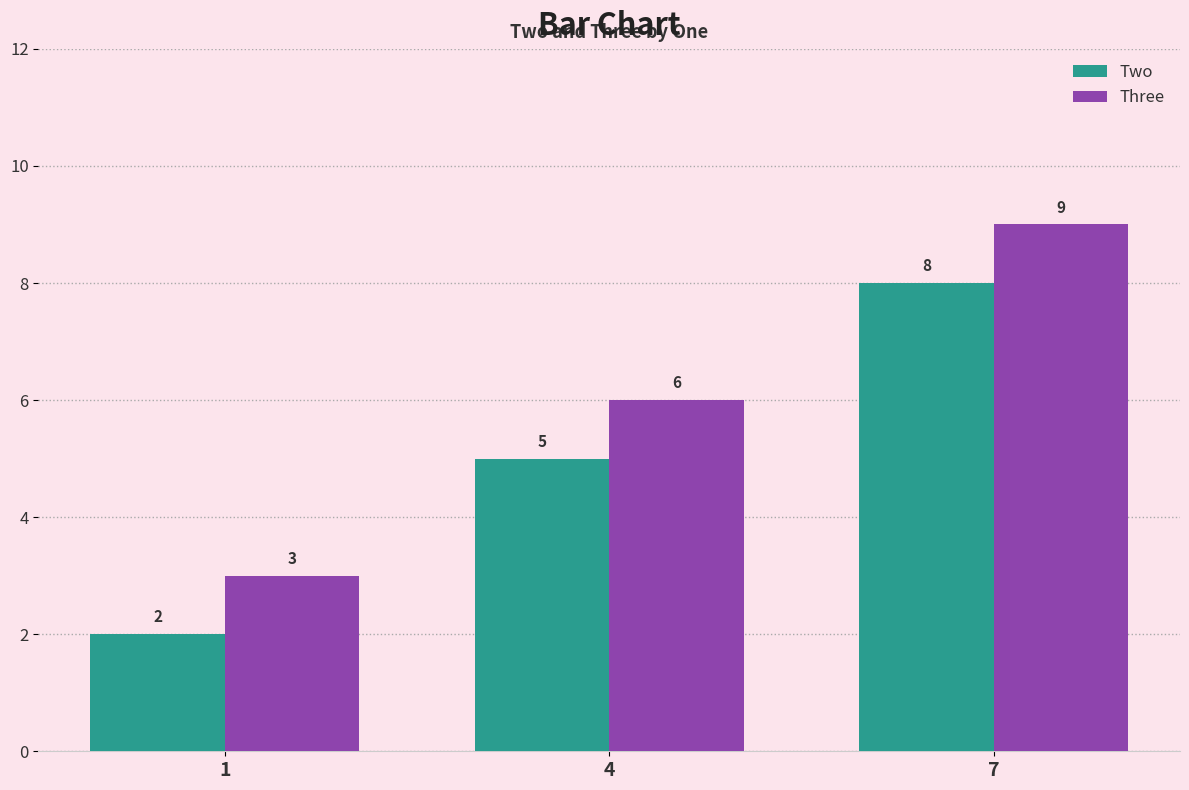

How many bars are there in each group?

2